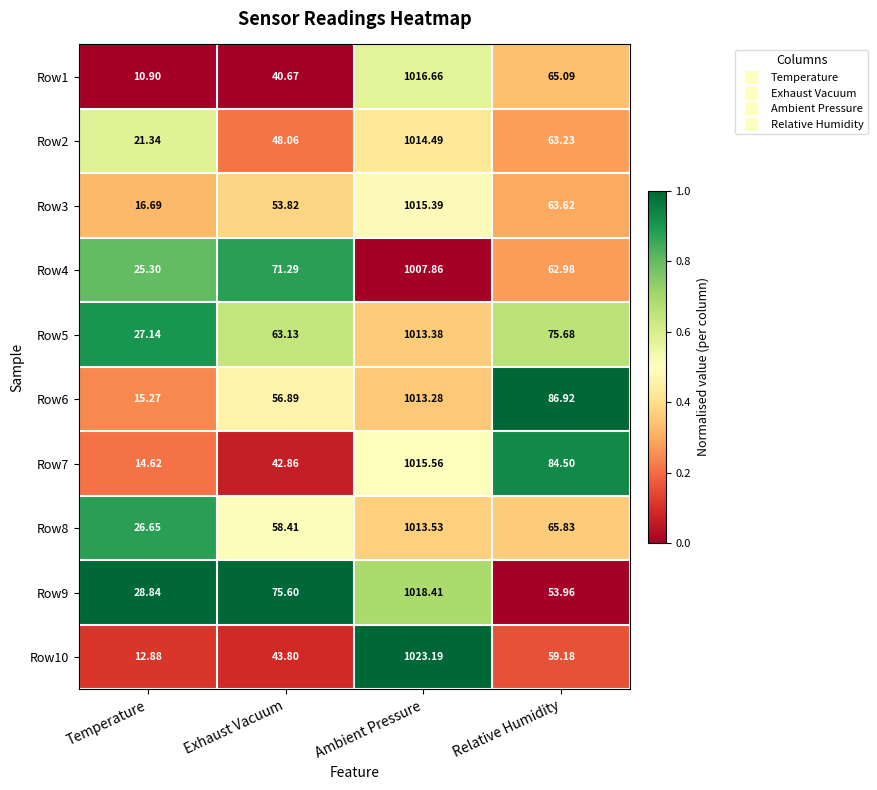

At which category is the sum across all series the highest?

Ambient Pressure